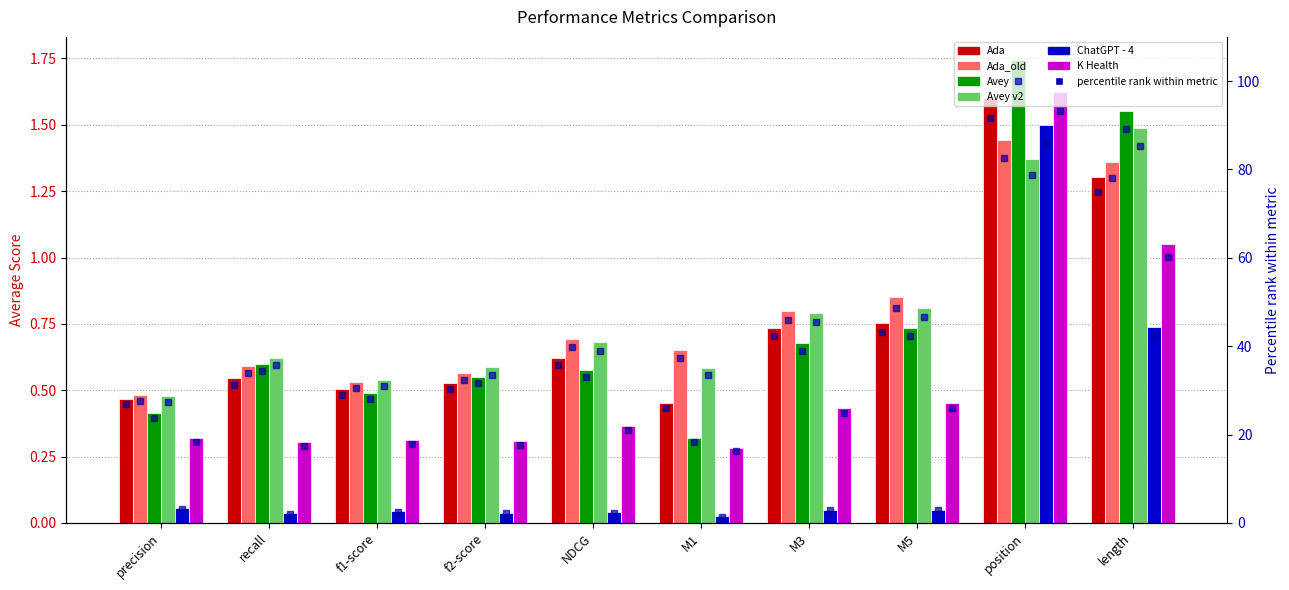

Read the Ada_old value at f2-score.

0.6